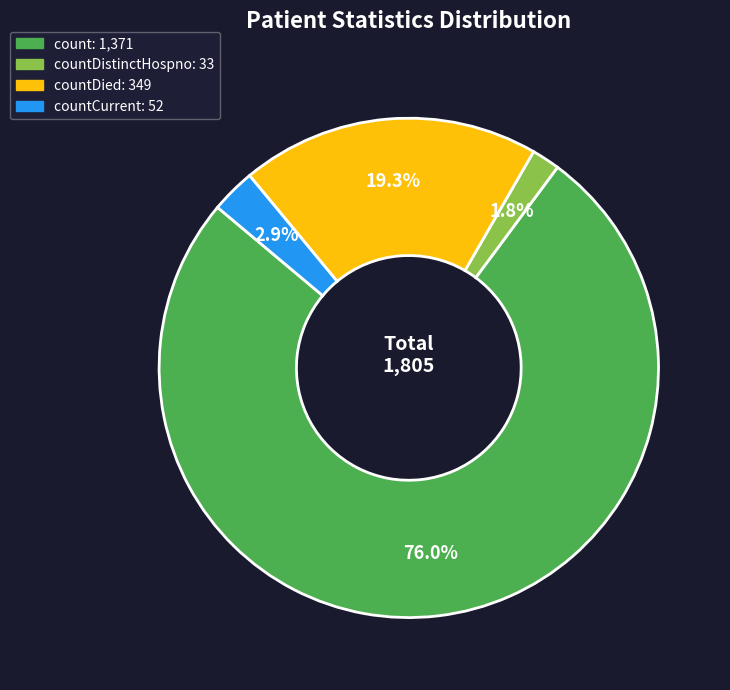

Is there any slice that represents more than half of the pie?

Yes